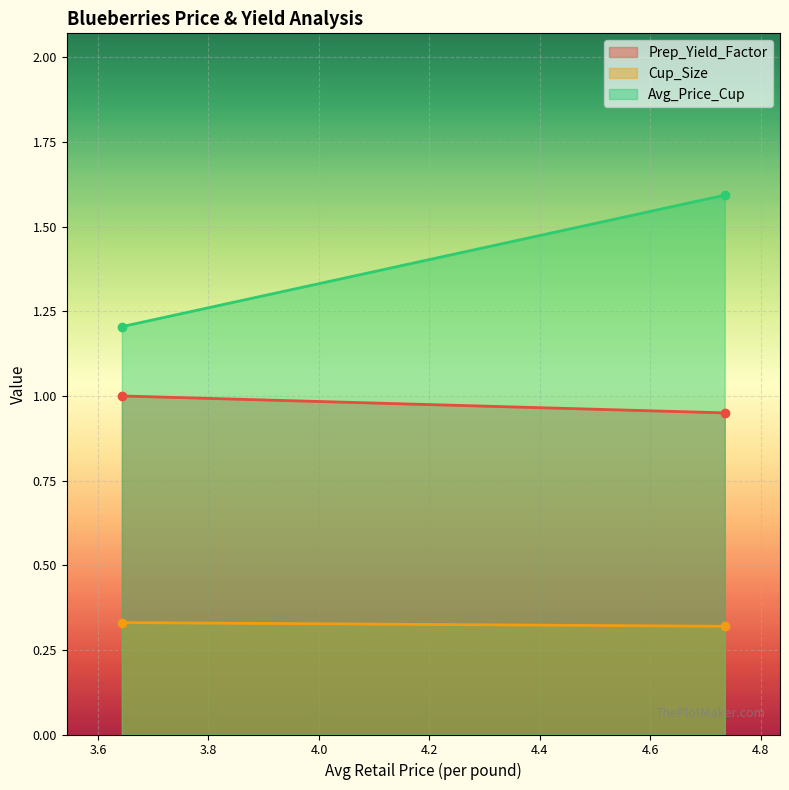

List the series in order of their overall mean, highest first.

Avg_Price_Cup, Prep_Yield_Factor, Cup_Size